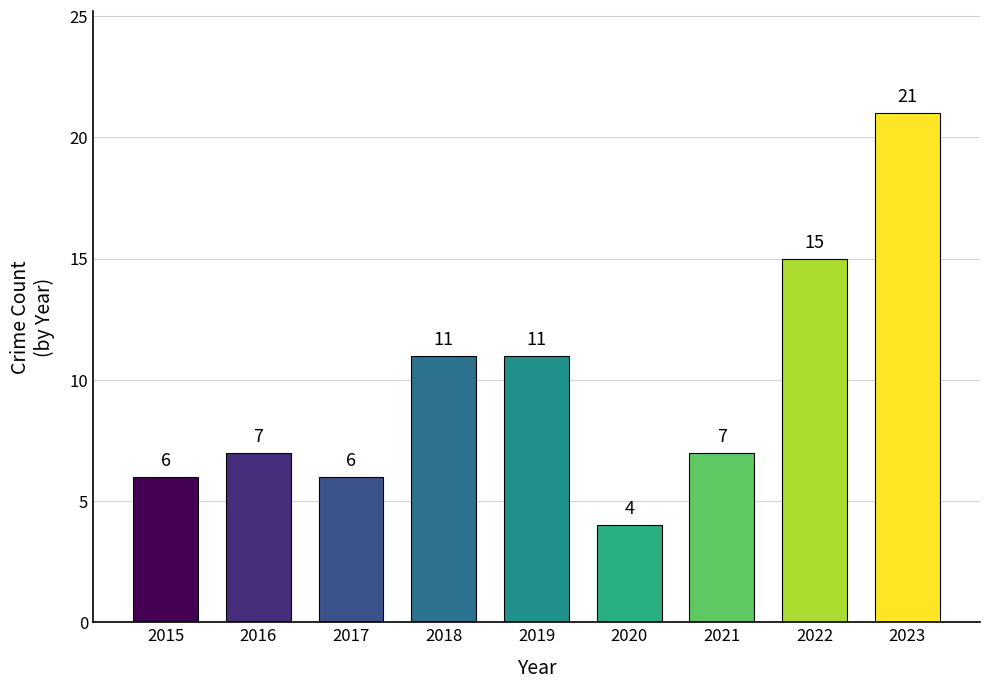

How many data points are less than 7?

3